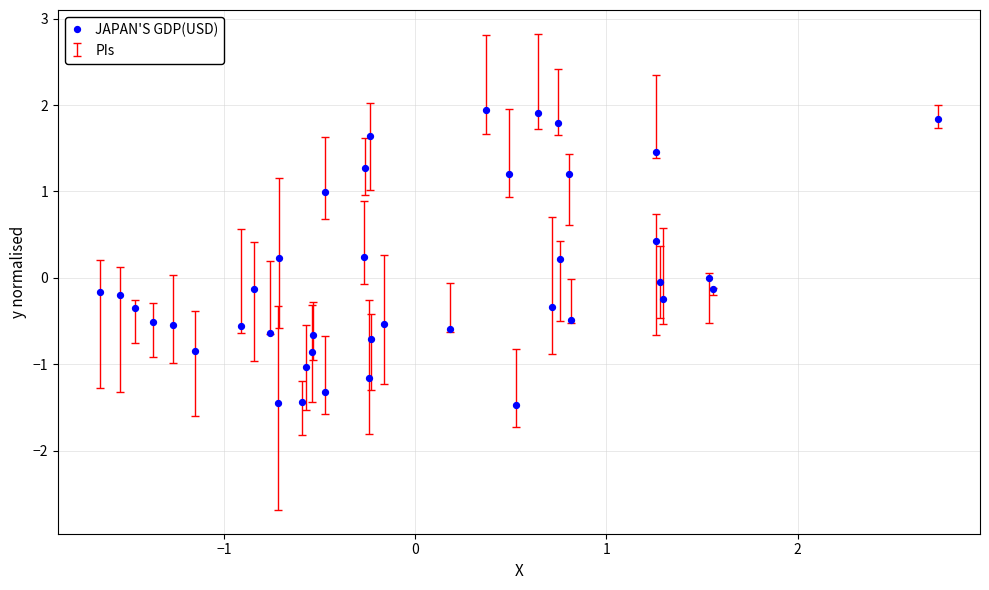

What is the range of Y values (max minus min)?

3.4